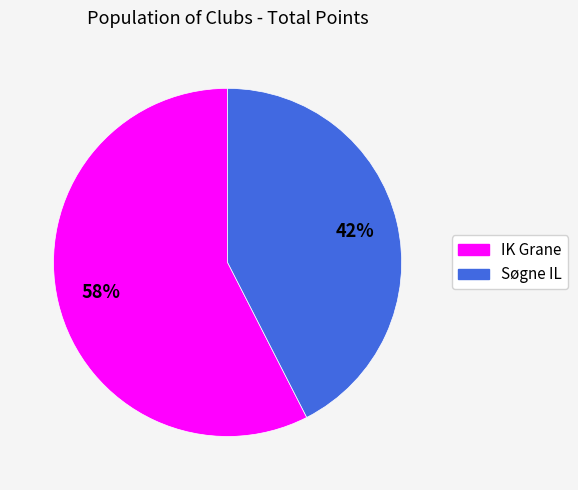

To the nearest percent, what portion does IK Grane represent?

58%